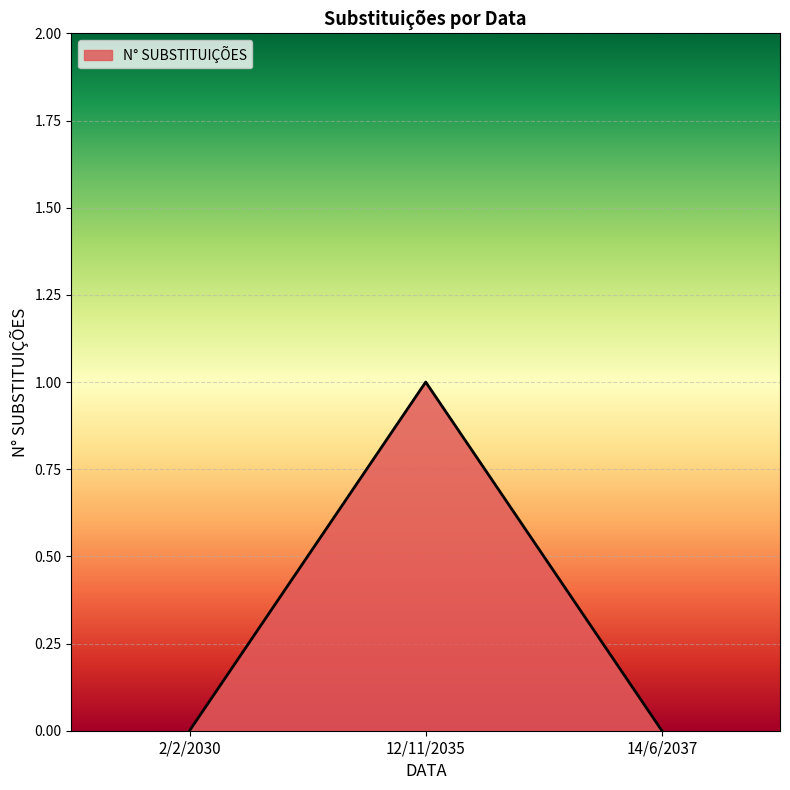

The value at 2/2/2030 is 0. True or false?

True